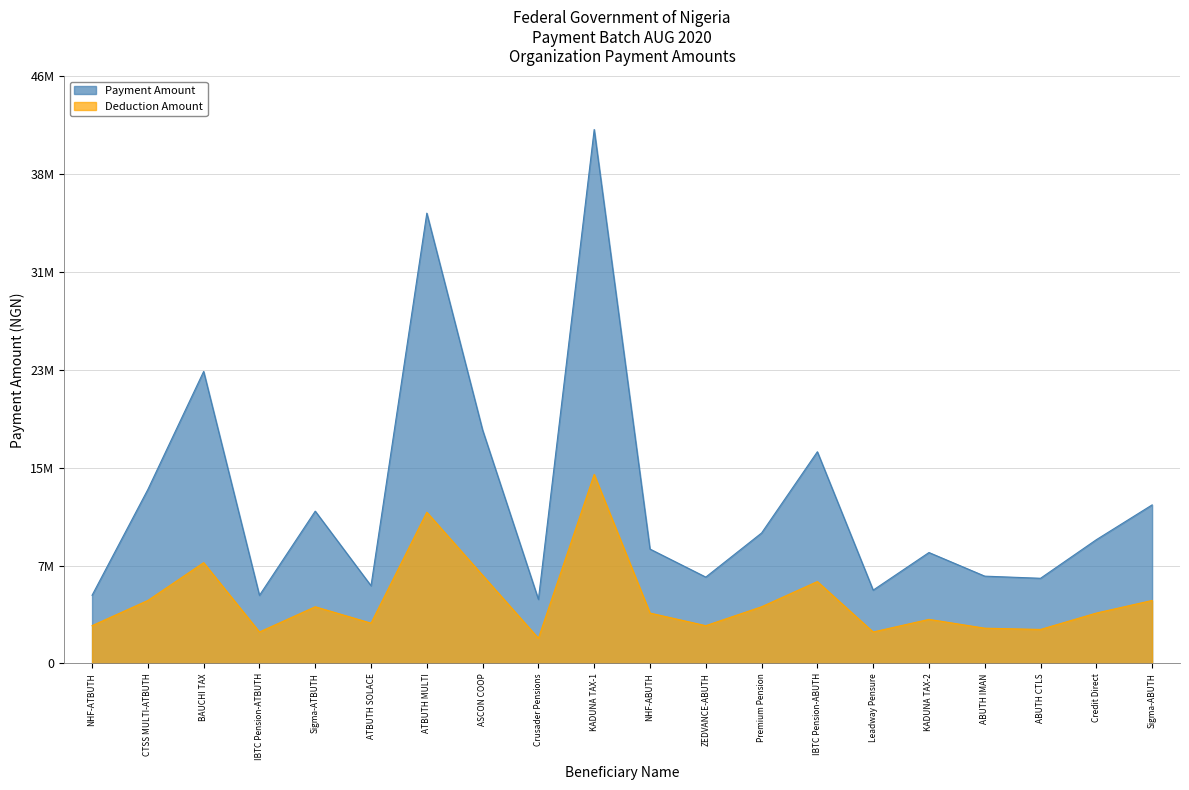

Which series has the largest total across all categories?

Payment Amount